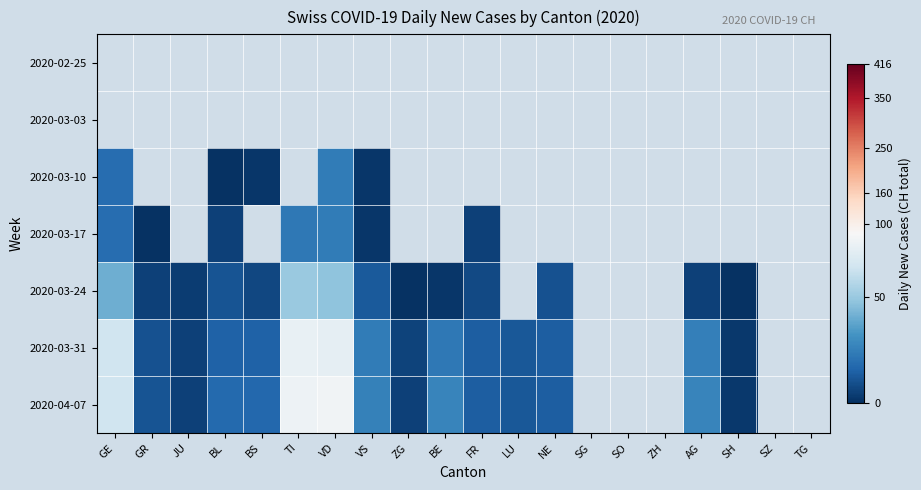

Between SG and JU, which is larger?

JU